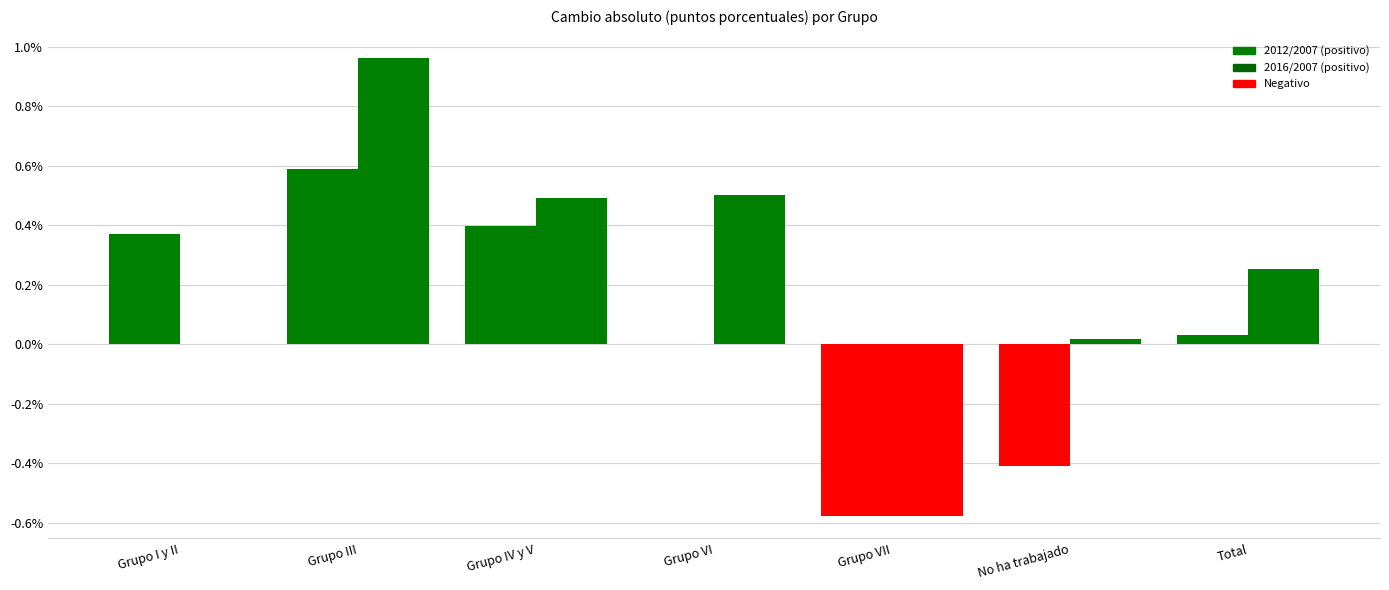

Reading left to right, extract all data points from this chart.

Cambio absoluto (Total 2012/2007): 0.4	0.6	0.4	0.0	-0.6	-0.4	0.0
Cambio absoluto (Total 2016/2007): 0.0	1.0	0.5	0.5	-0.6	0.0	0.3